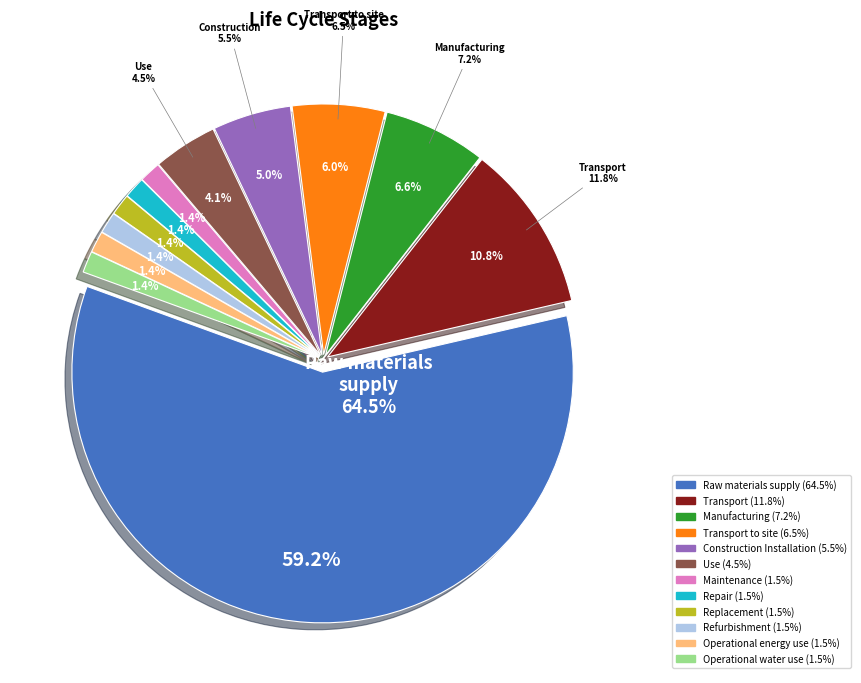

To the nearest percent, what is the difference between the Manufacturing and Construction Installation slice percentages?

2%